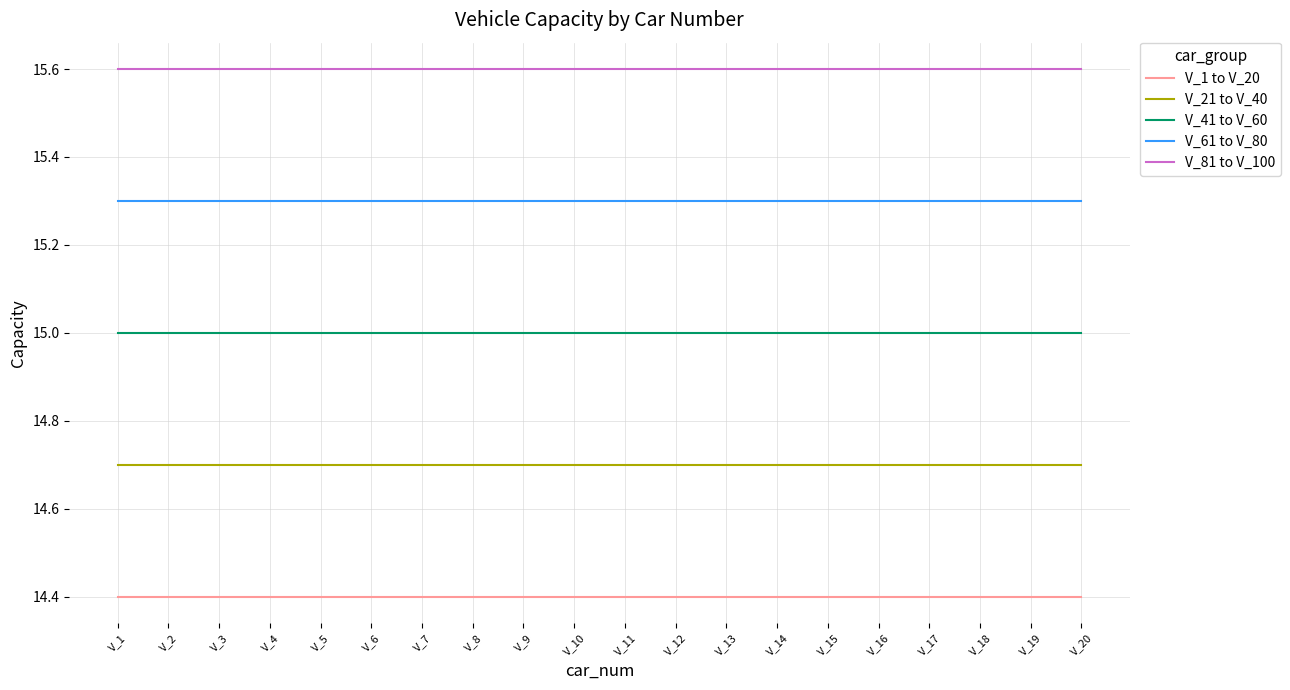

Rank the series by their average value, from lowest to highest.

V_1 to V_20, V_21 to V_40, V_41 to V_60, V_61 to V_80, V_81 to V_100